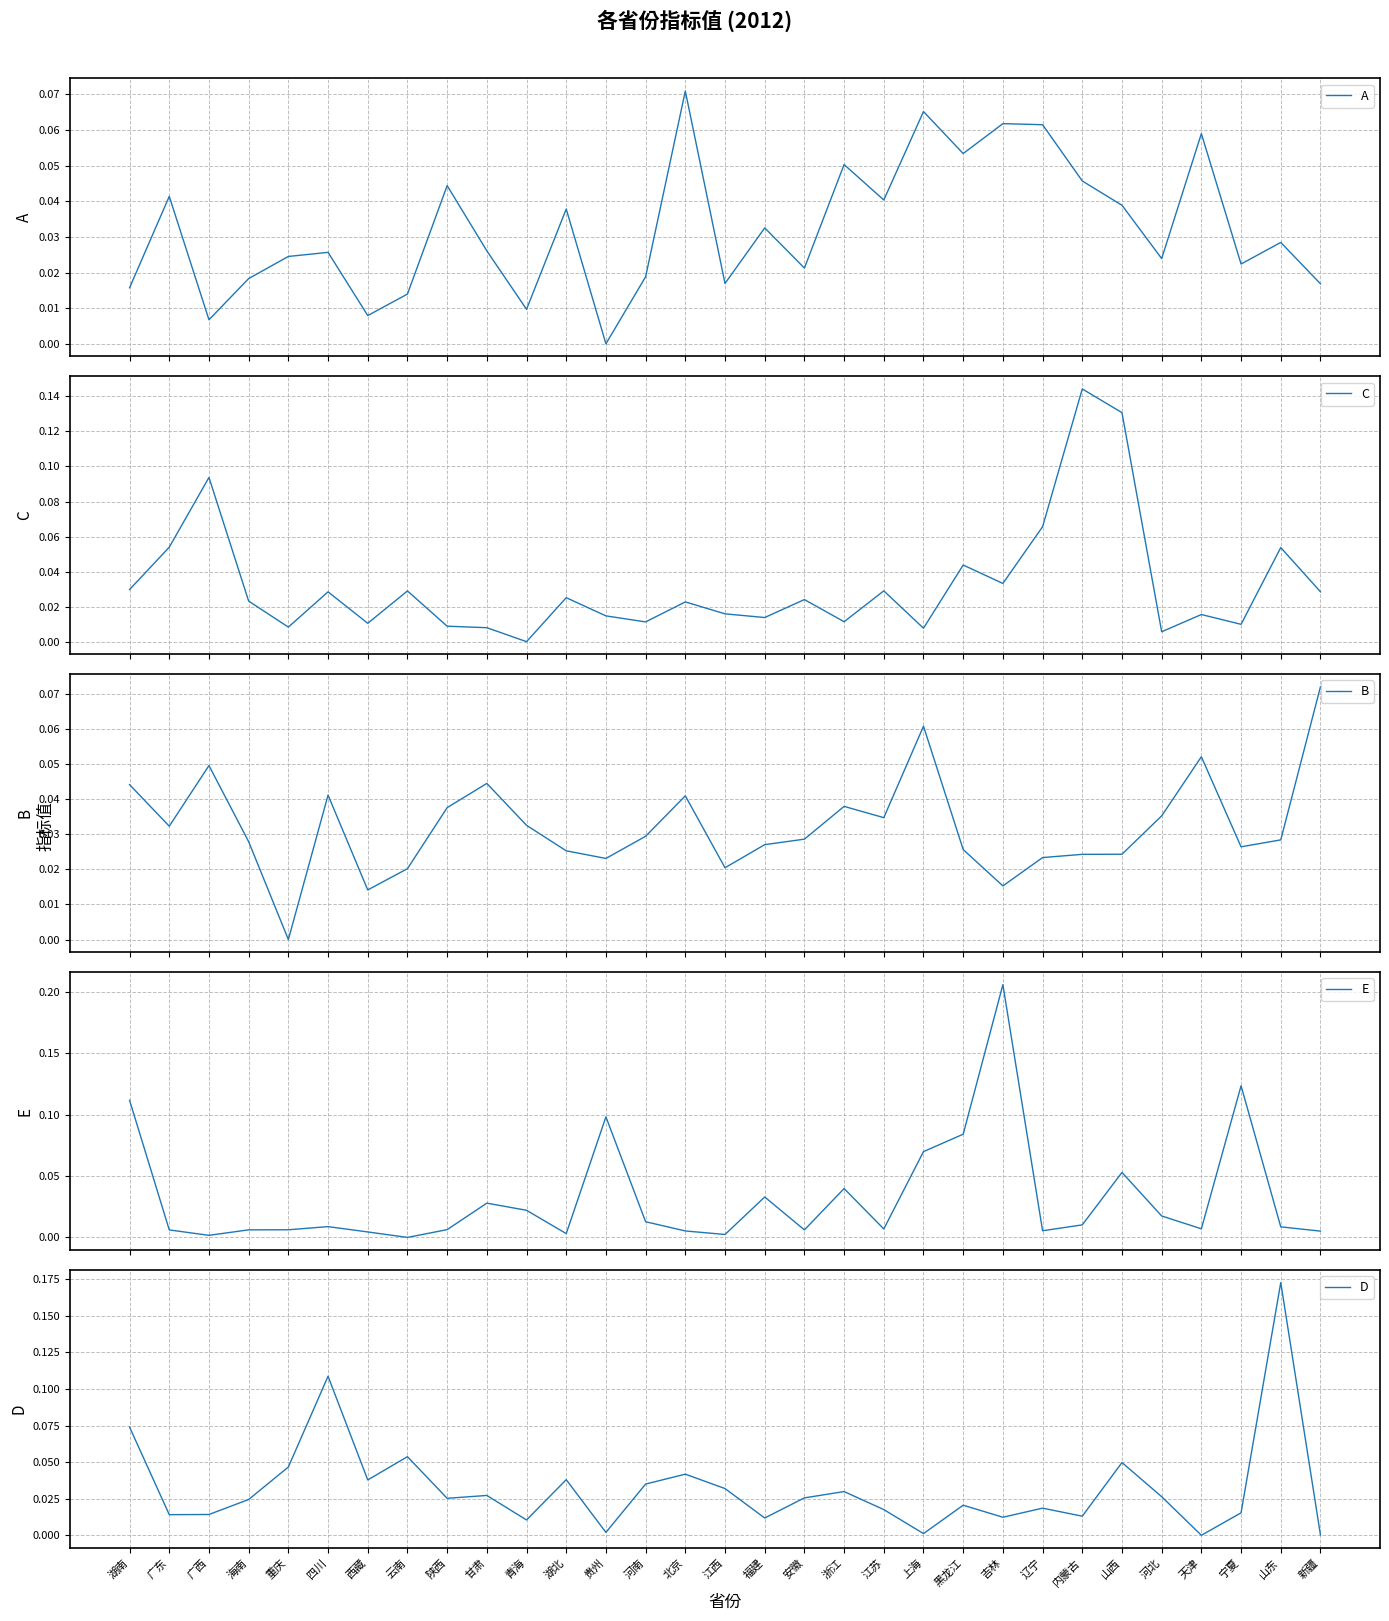

How many categories are shown in the chart?

31